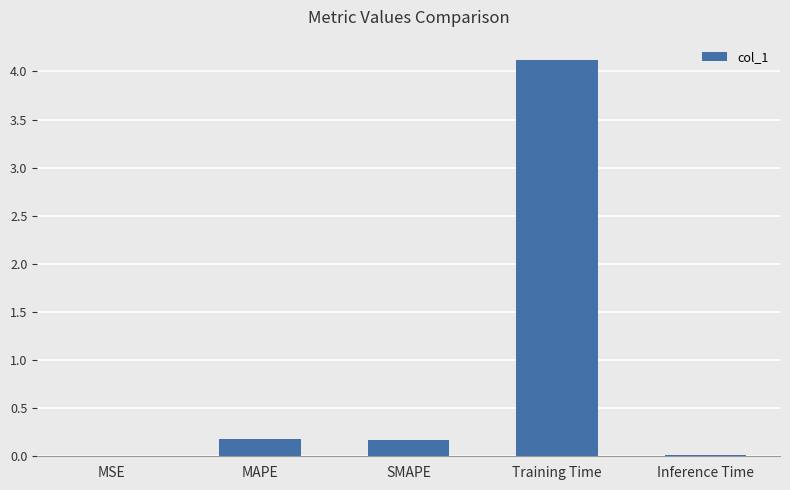

What is the sum of all values?

4.5